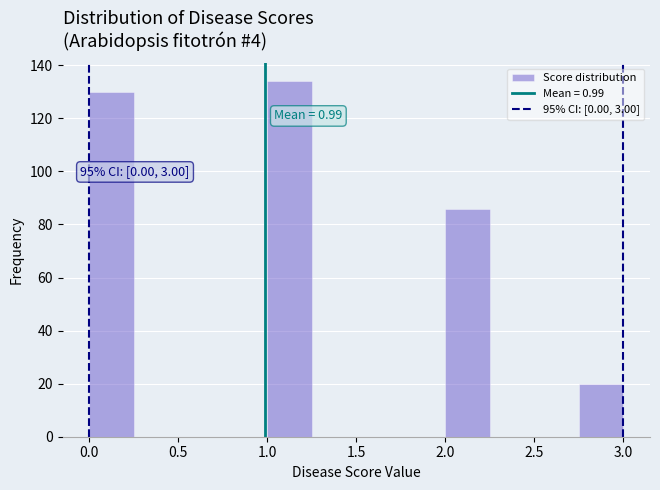

Which range on the x-axis has the tallest bar?

1.00 to 1.25